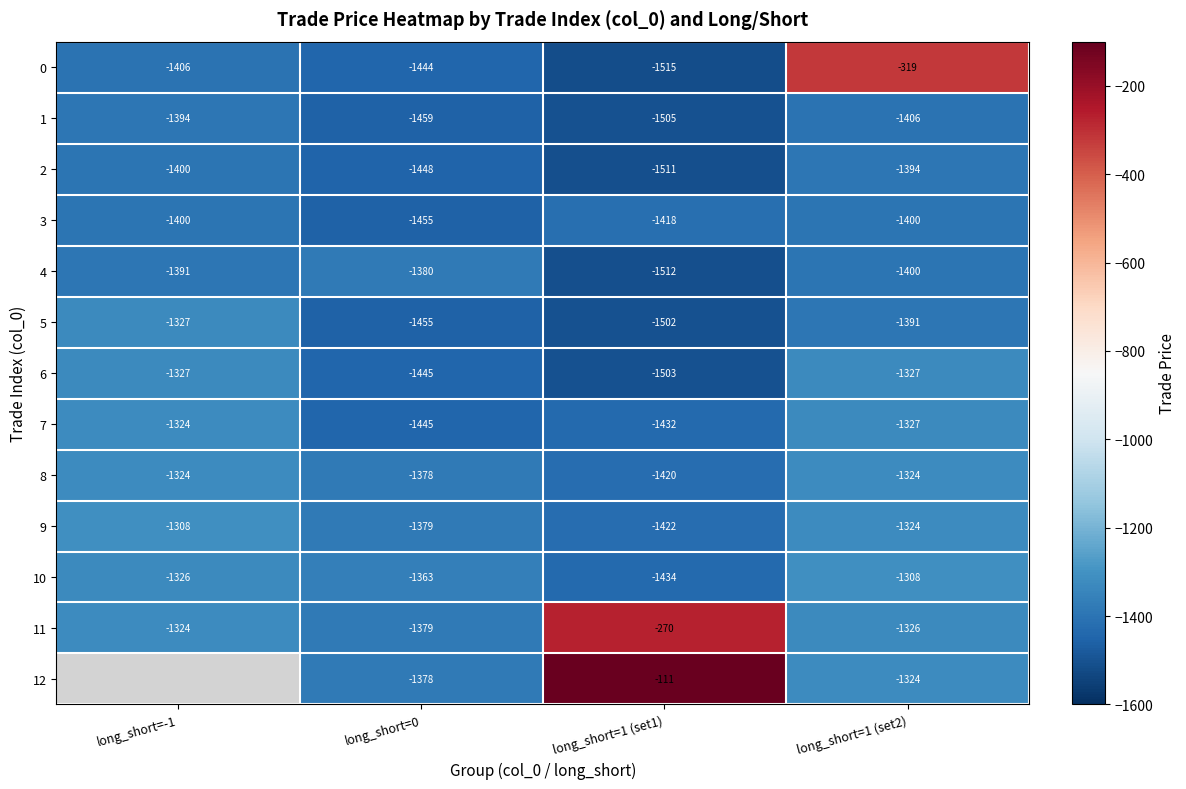

What is the sum of all 9 values?

-5433.6